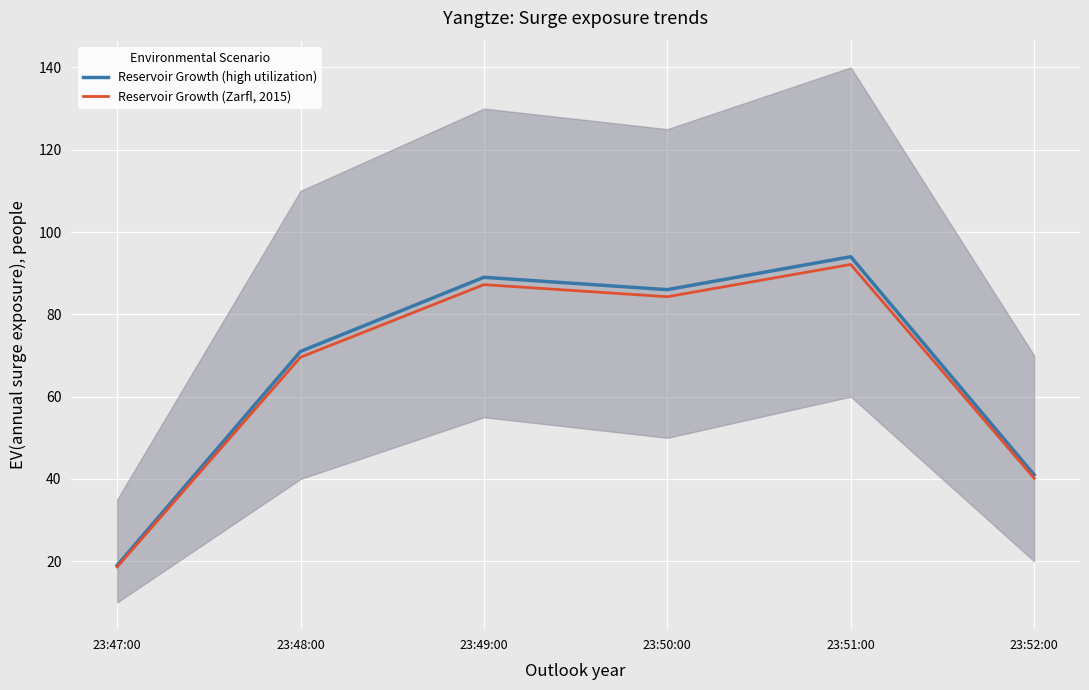

Which series has the largest range (max minus min)?

Reservoir Growth (high utilization)